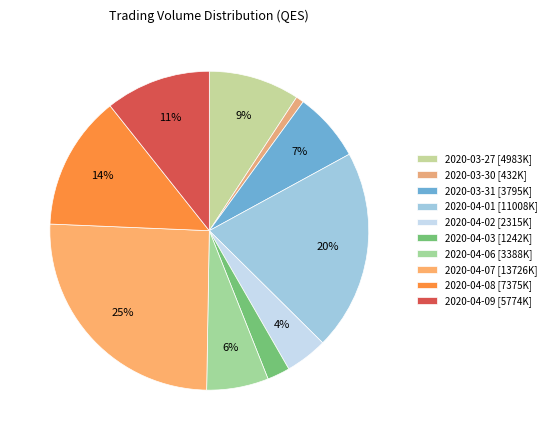

Does any single category account for the majority?

No